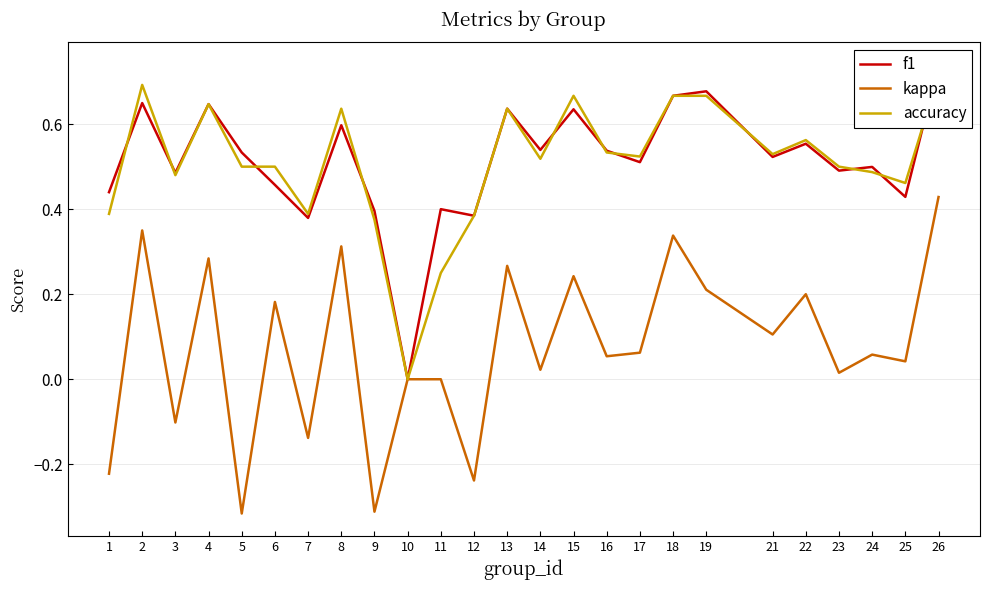

Reading left to right, list all the values displayed in this chart.

f1: 0.4	0.6	0.5	0.6	0.5	0.5	0.4	0.6	0.4	0.0	0.4	0.4	0.6	0.5	0.6	0.5	0.5	0.7	0.7	0.5	0.6	0.5	0.5	0.4	0.7
kappa: -0.2	0.3	-0.1	0.3	-0.3	0.2	-0.1	0.3	-0.3	0.0	0.0	-0.2	0.3	0.0	0.2	0.1	0.1	0.3	0.2	0.1	0.2	0.0	0.1	0.0	0.4
accuracy: 0.4	0.7	0.5	0.6	0.5	0.5	0.4	0.6	0.4	0.0	0.2	0.4	0.6	0.5	0.7	0.5	0.5	0.7	0.7	0.5	0.6	0.5	0.5	0.5	0.7